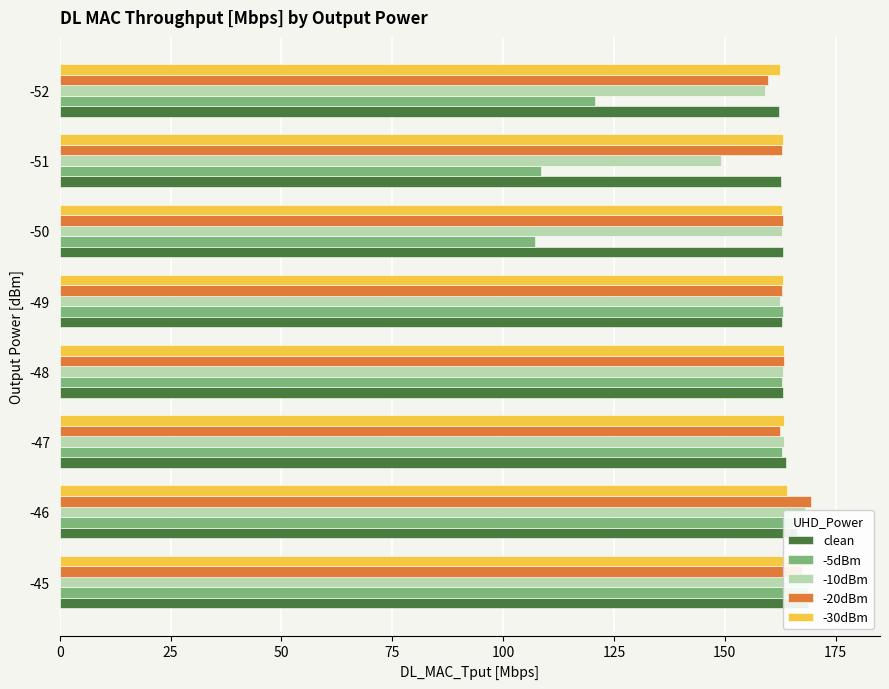

What is the value of the -30dBm bar at the 7th from the left?

163.1